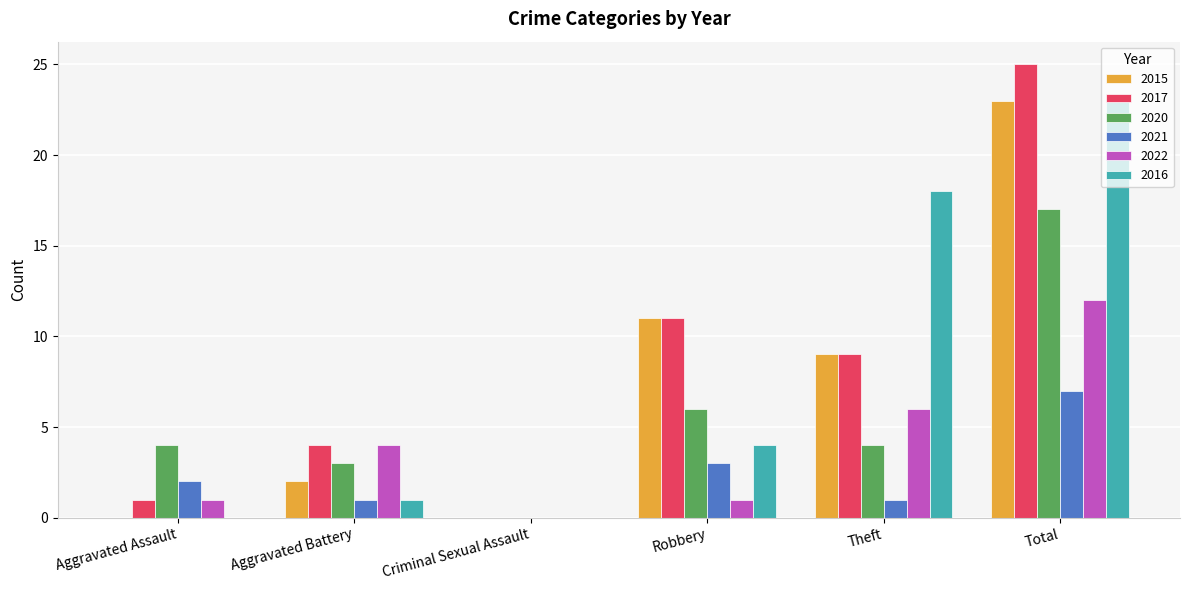

The 2022 series shows 3 at Theft. True or false?

False